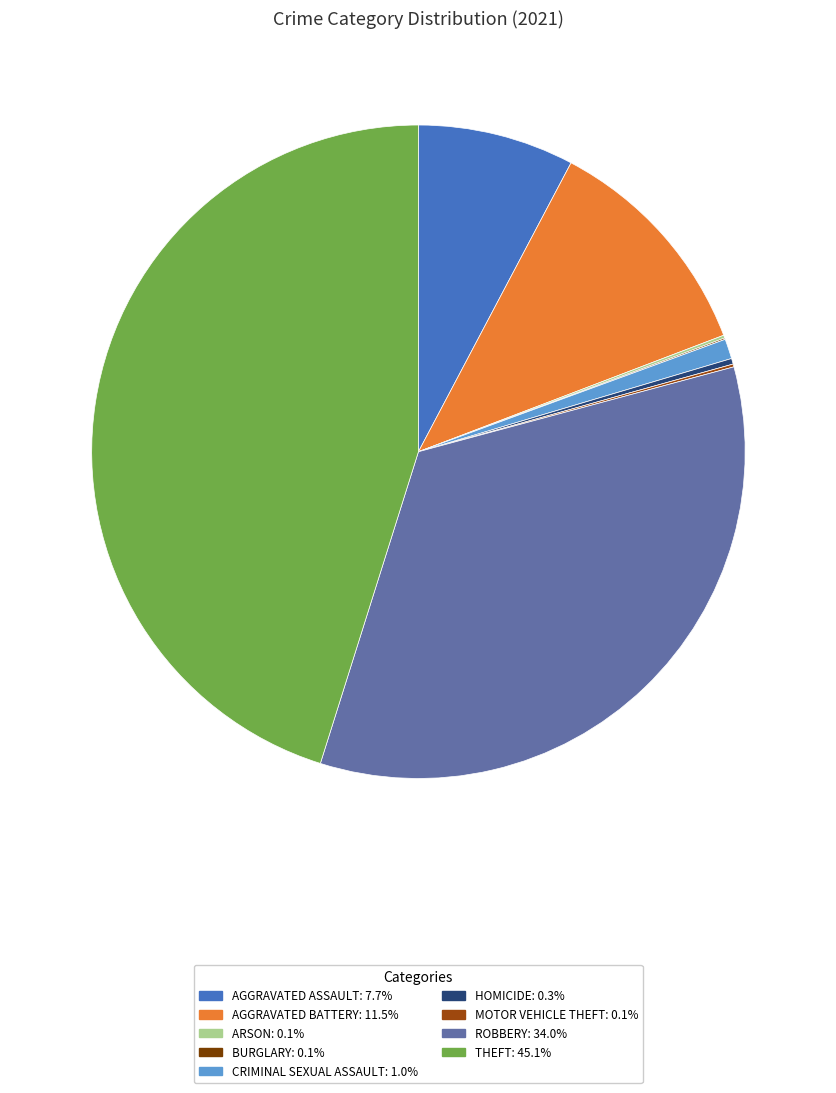

Which category has the biggest portion of the pie?

Theft